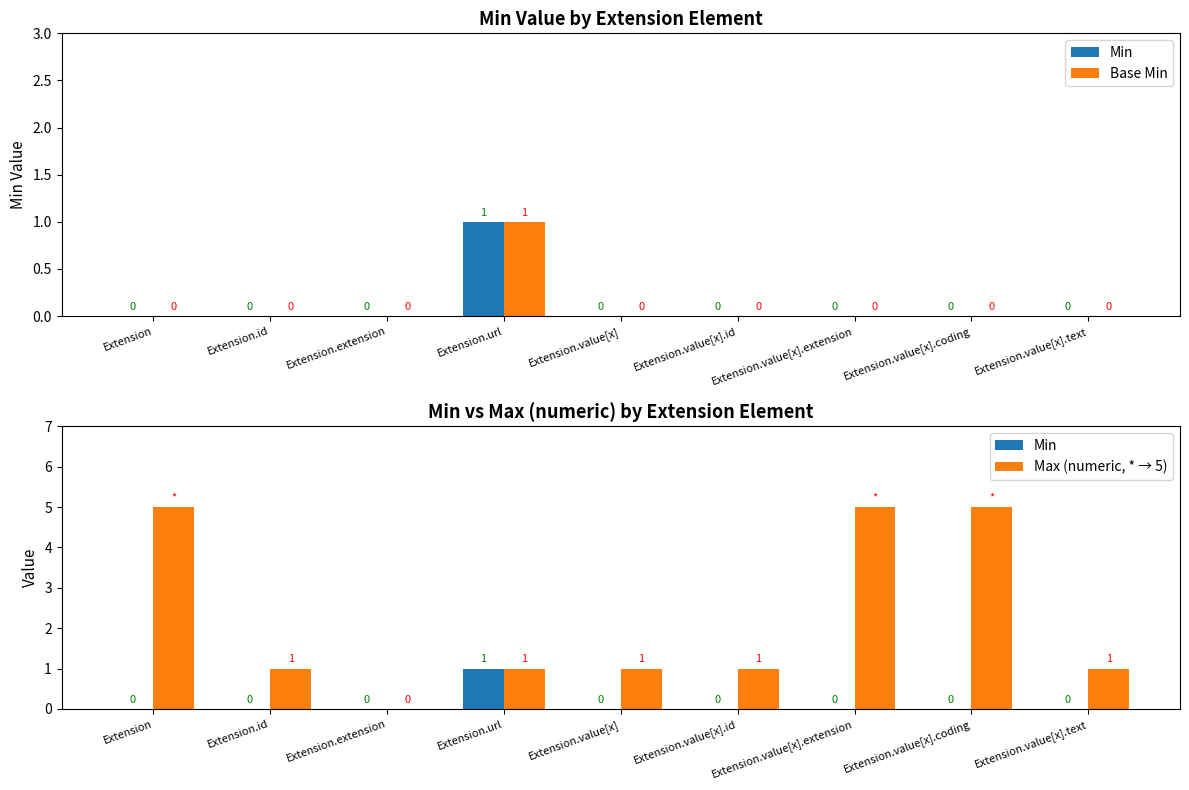

Reading left to right, what are all the values shown in this chart?

Min: Extension=0	Extension.id=0	Extension.extension=0	Extension.url=1	Extension.value[x]=0	Extension.value[x].id=0	Extension.value[x].extension=0	Extension.value[x].coding=0	Extension.value[x].text=0
Base Min: Extension=0	Extension.id=0	Extension.extension=0	Extension.url=1	Extension.value[x]=0	Extension.value[x].id=0	Extension.value[x].extension=0	Extension.value[x].coding=0	Extension.value[x].text=0
Max (numeric, * → 5): Extension=5	Extension.id=1	Extension.extension=0	Extension.url=1	Extension.value[x]=1	Extension.value[x].id=1	Extension.value[x].extension=5	Extension.value[x].coding=5	Extension.value[x].text=1